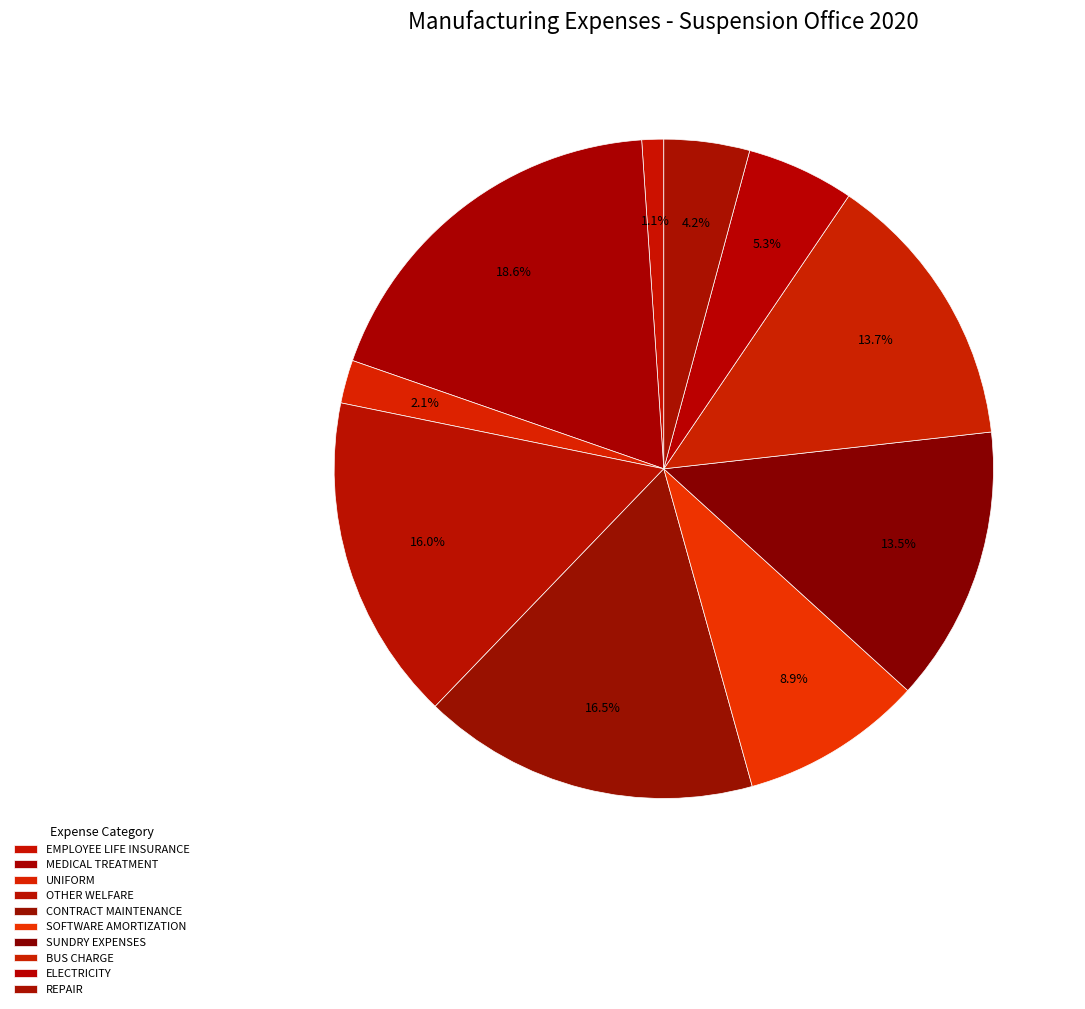

The CONTRACT MAINTENANCE slice represents 17% of the pie. True or false?

True